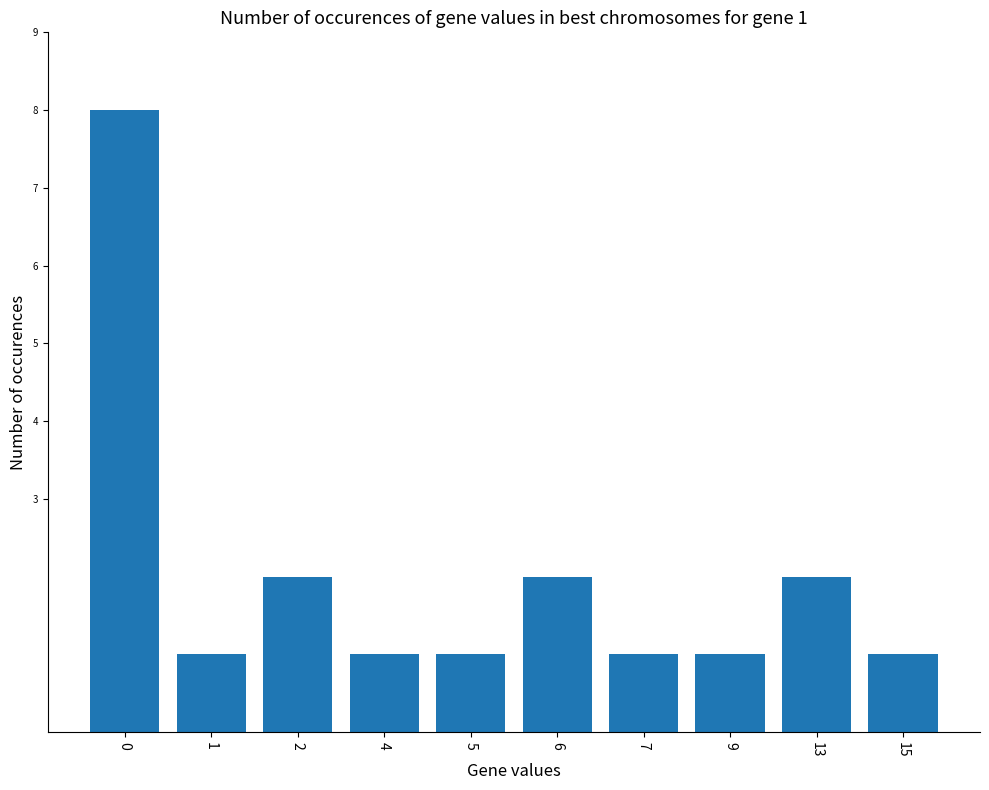

What is the sum of the values at 1 and 2?

3